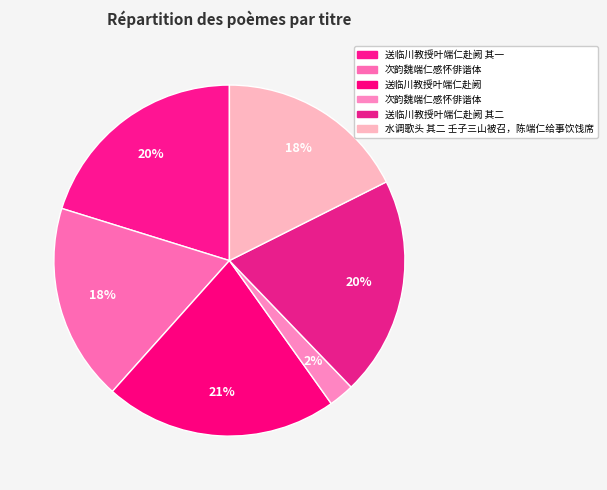

Is there a majority slice in this chart?

No